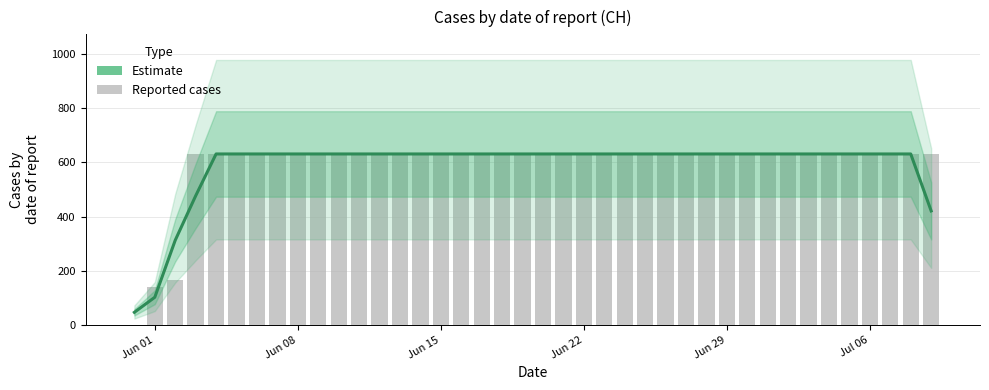

What is the value of the 16th bar from the left?

631.0